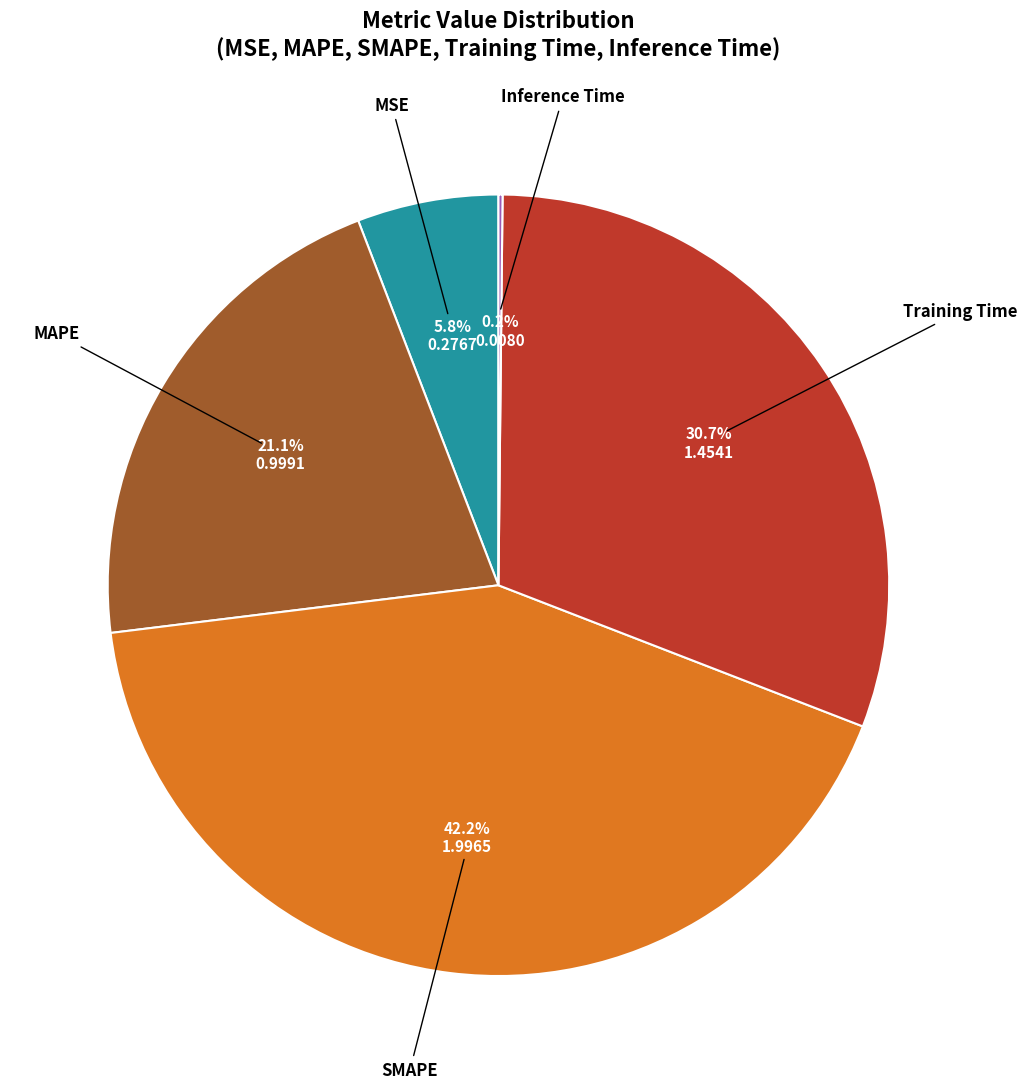

Combined, do SMAPE and MSE account for over 50%?

No